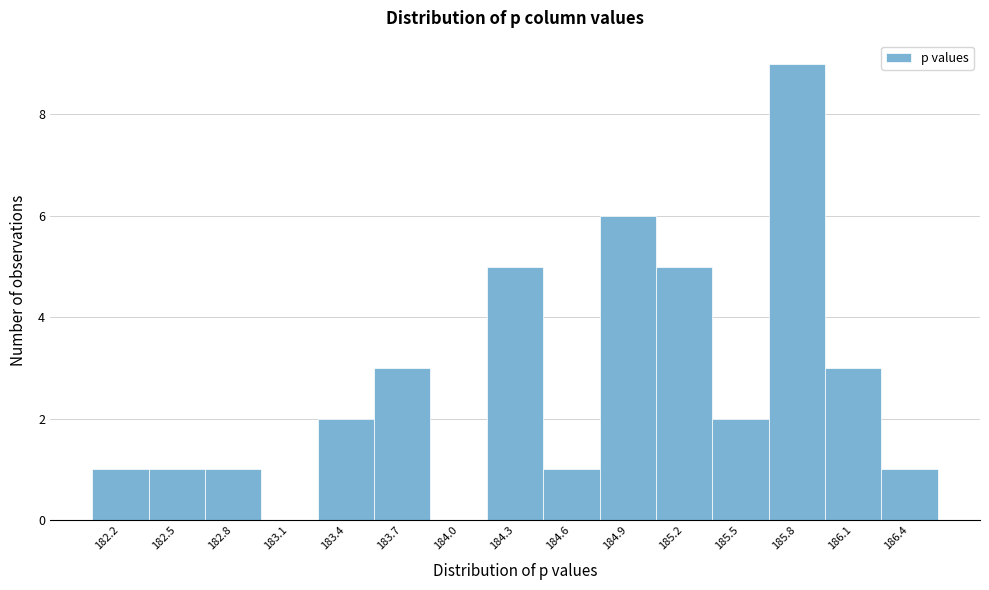

Which range on the x-axis has the tallest bar?

185.65 to 185.95